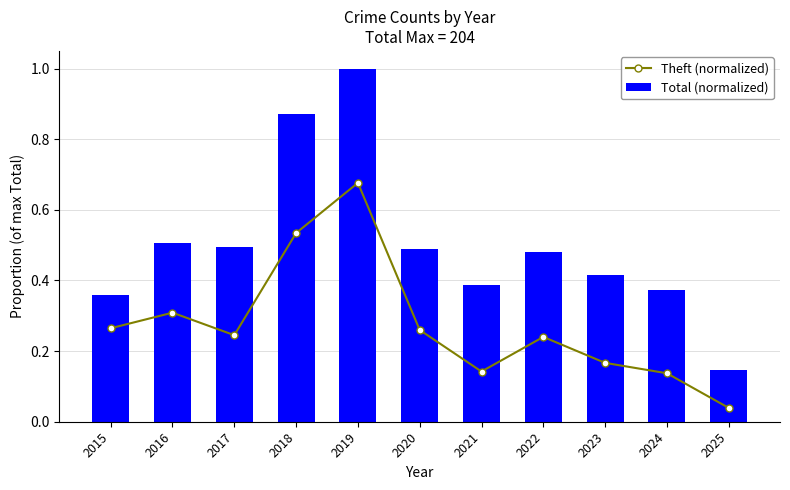

What are all the series names shown in the legend?

Theft (normalized), Total (normalized)